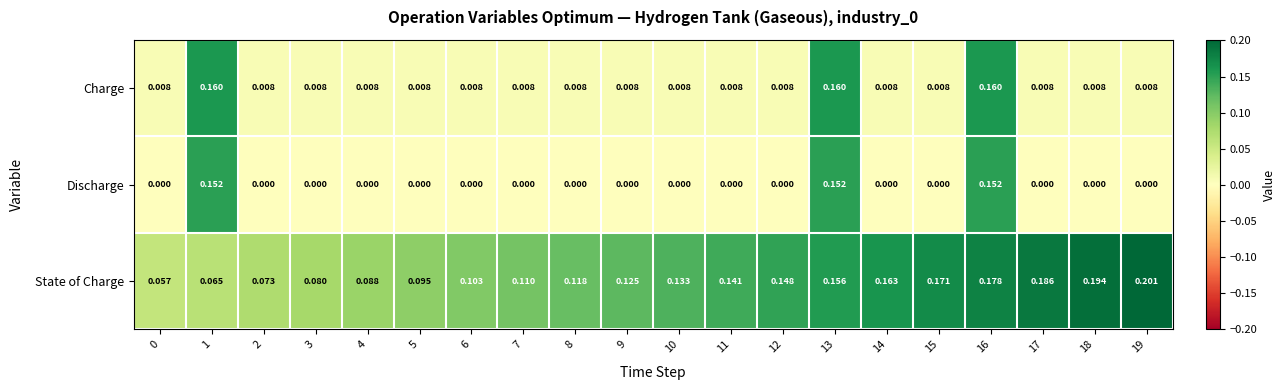

Which series has the largest total across all categories?

State of Charge